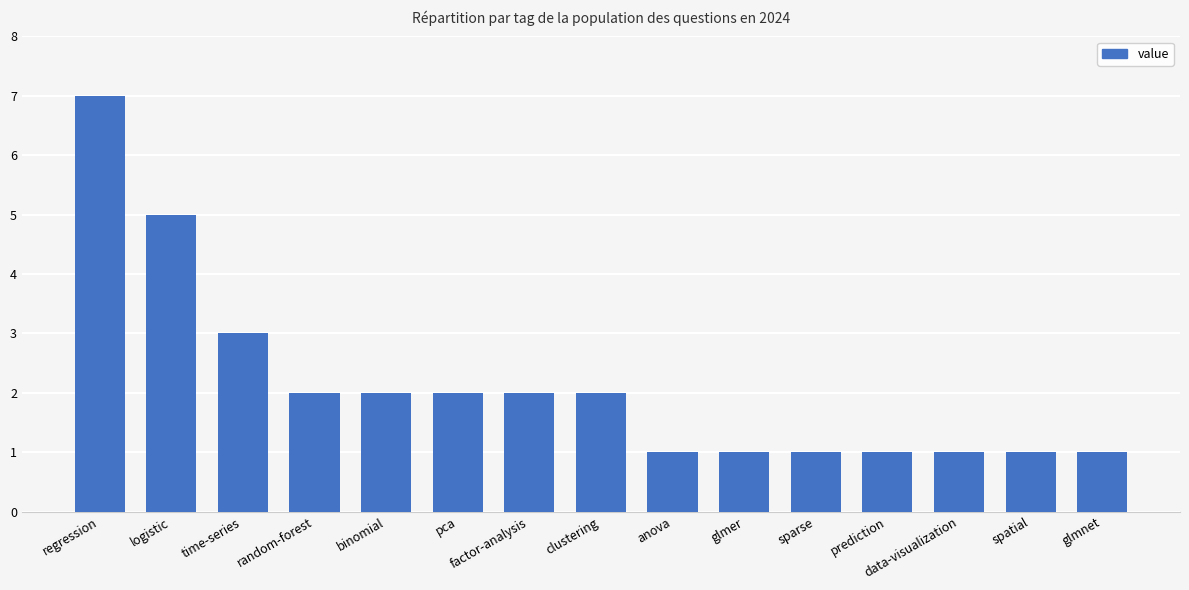

Which label corresponds to the largest value in the chart?

regression